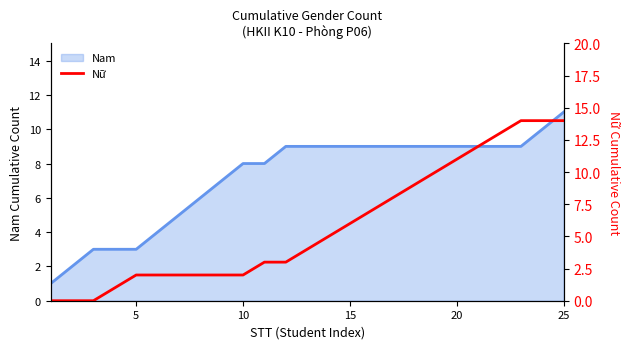

What is the approximate value of Nữ at 25, to the nearest 5?

15